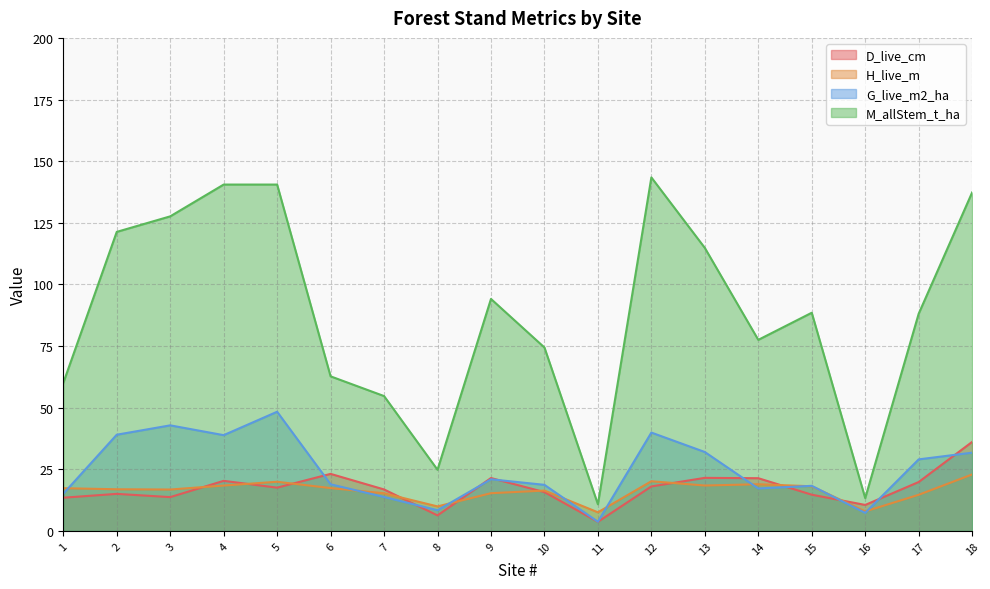

The value of D_live_cm at 18 is 12.3. True or false?

False